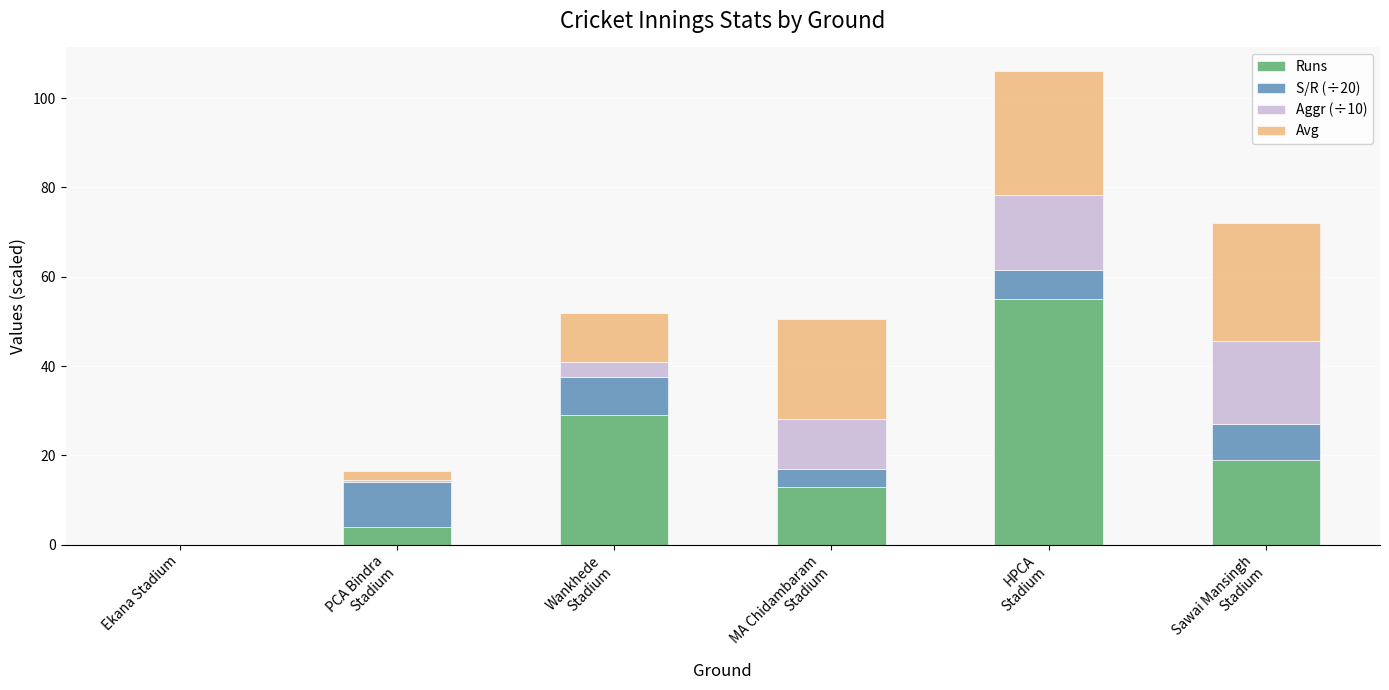

The value of Runs at MA Chidambaram
Stadium is 8.0. True or false?

False